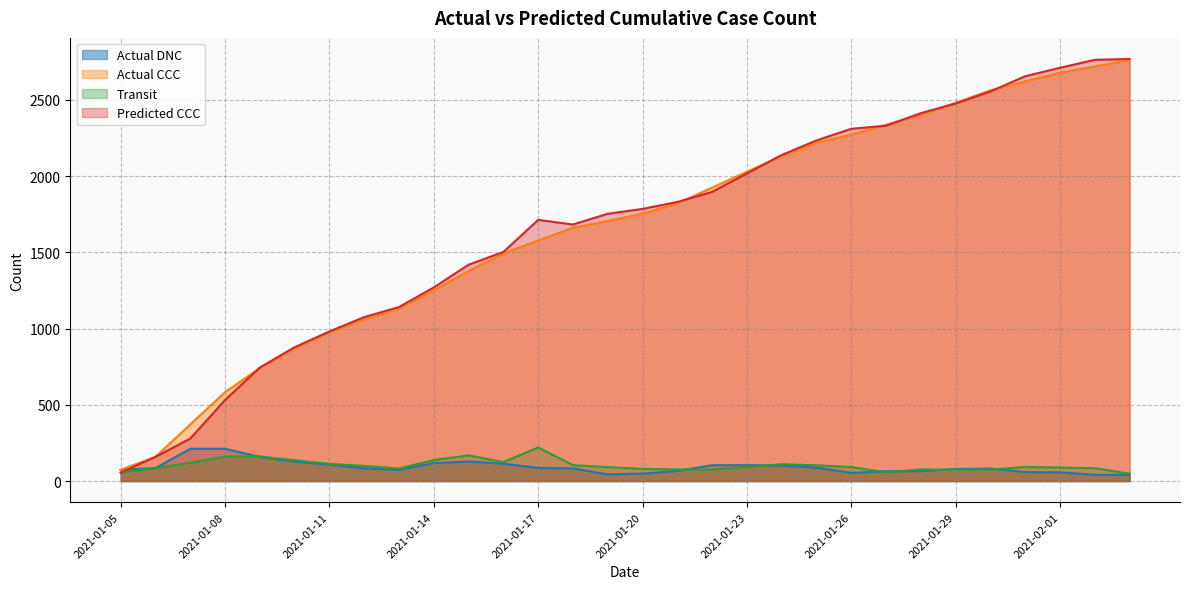

What are all the series names shown in the legend?

Actual DNC, Actual CCC, Transit, Predicted CCC